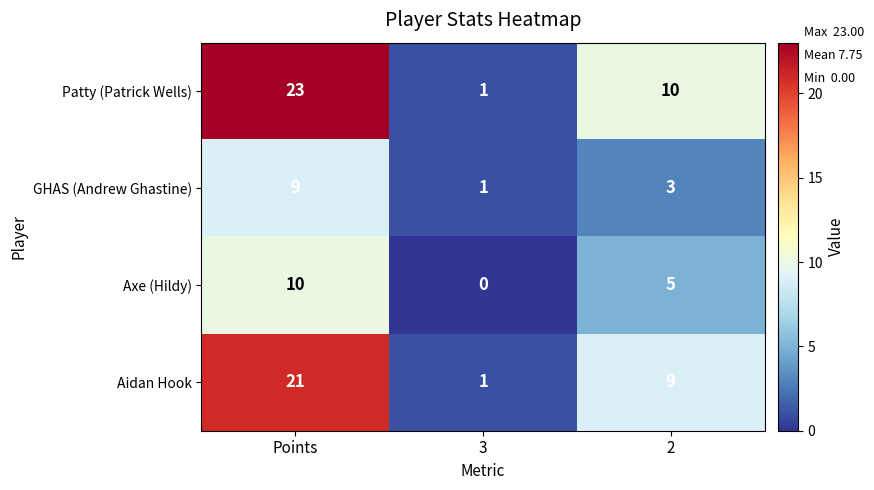

True or false: GHAS (Andrew Ghastine) has a value of 3 at 2.

True